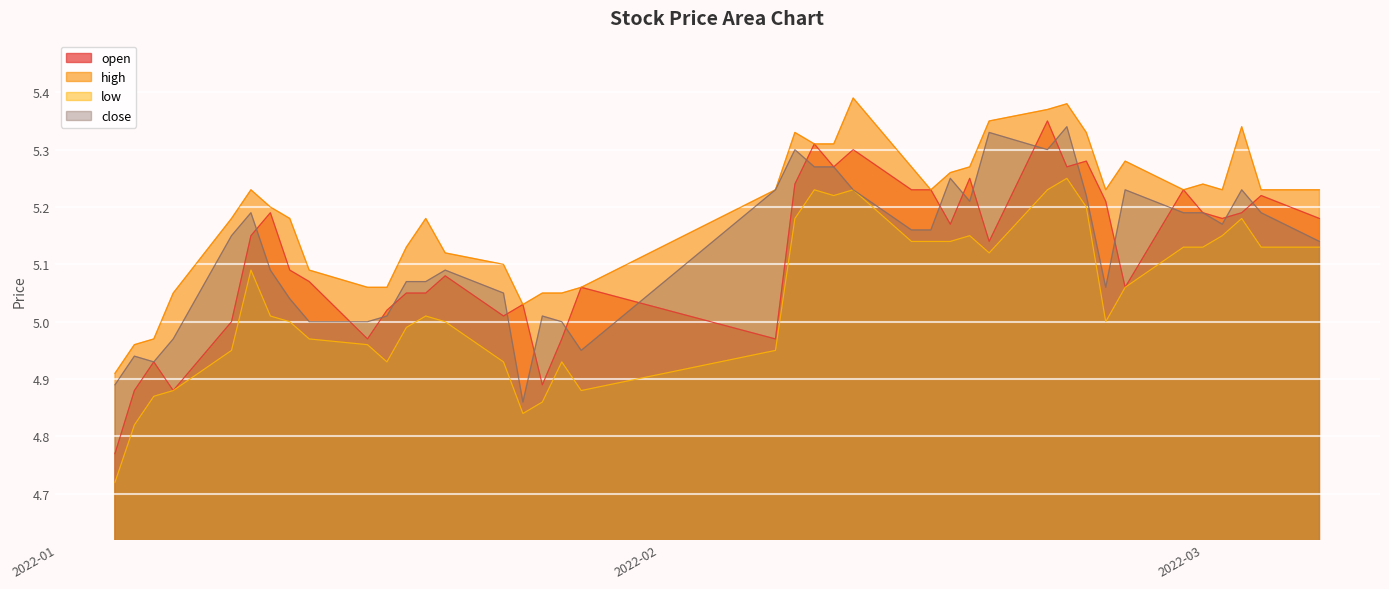

Does the chart display data point markers on the line(s)?

No